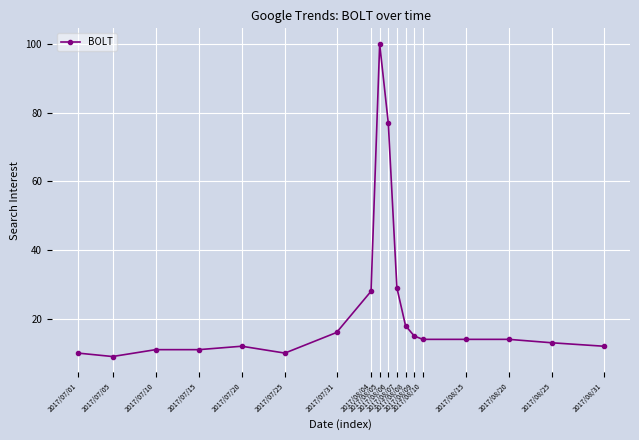

What is the greatest value displayed?

100